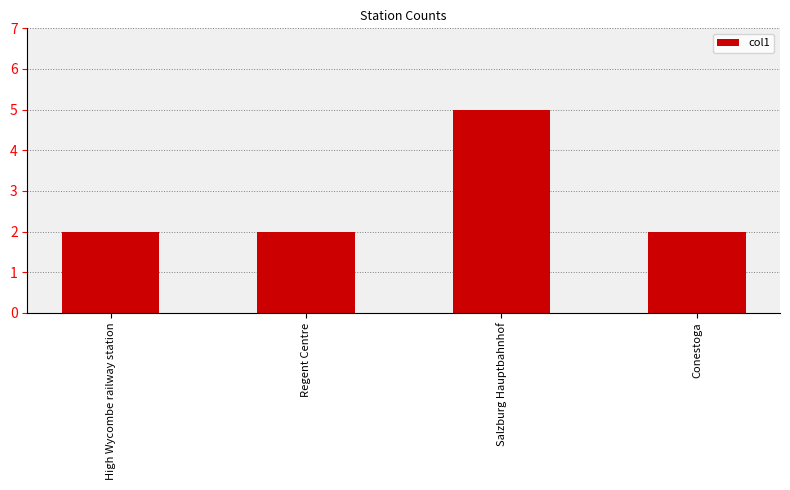

Reading left to right, what are all the values shown in this chart?

2	2	5	2